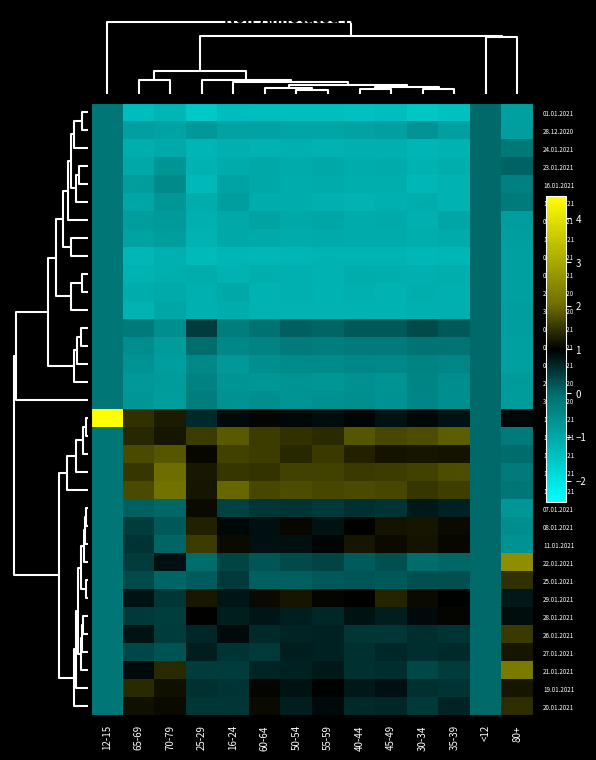

Rank the series at 55-59 from highest to lowest value.

14.01.2021, 13.01.2021, 15.01.2021, 12.01.2021, 29.01.2021, 19.01.2021, 11.01.2021, 20.01.2021, 18.01.2021, 08.01.2021, 21.01.2021, 26.01.2021, 27.01.2021, 28.01.2021, 07.01.2021, 22.01.2021, 25.01.2021, 06.01.2021, 05.01.2021, 04.01.2021, 30.12.2020, 29.12.2020, 28.12.2020, 09.01.2021, 23.01.2021, 10.01.2021, 16.01.2021, 17.01.2021, 24.01.2021, 02.01.2021, 27.12.2020, 03.01.2021, 31.12.2020, 01.01.2021